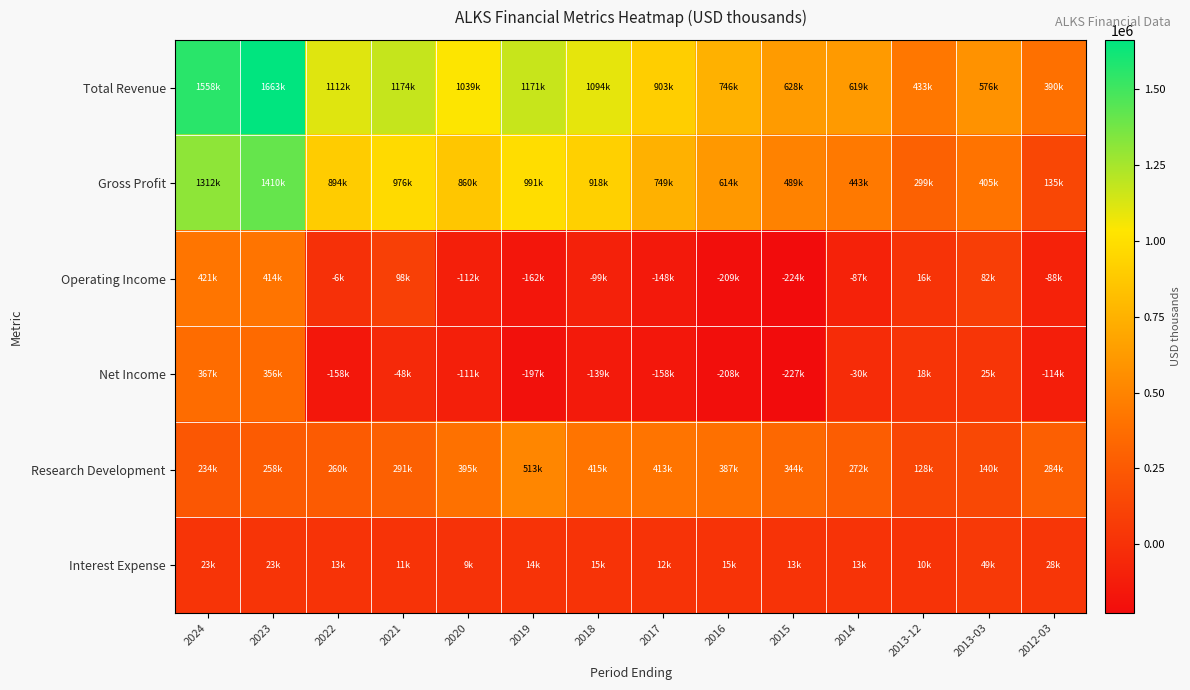

Which series has the widest spread of values?

Gross Profit